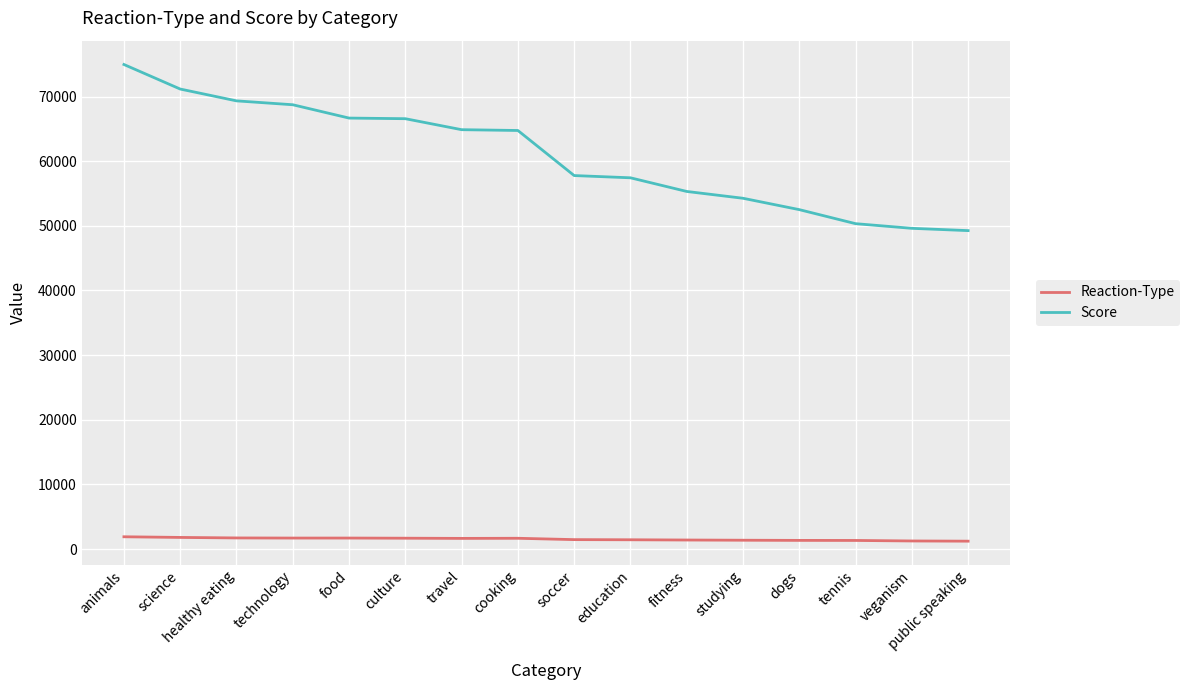

List the series in order of their overall mean, lowest first.

Reaction-Type, Score